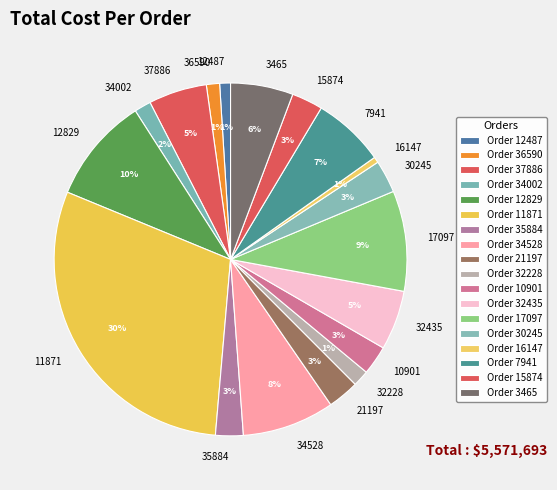

Count the number of slices in the pie.

18